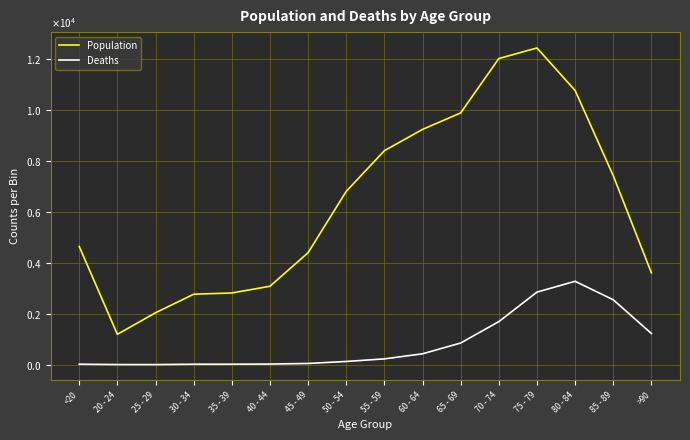

What are all the series names shown in the legend?

Population, Deaths